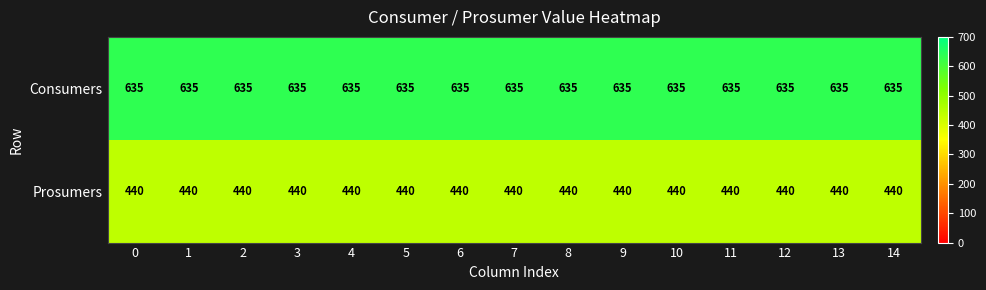

At how many categories does at least one series exceed 580?

15